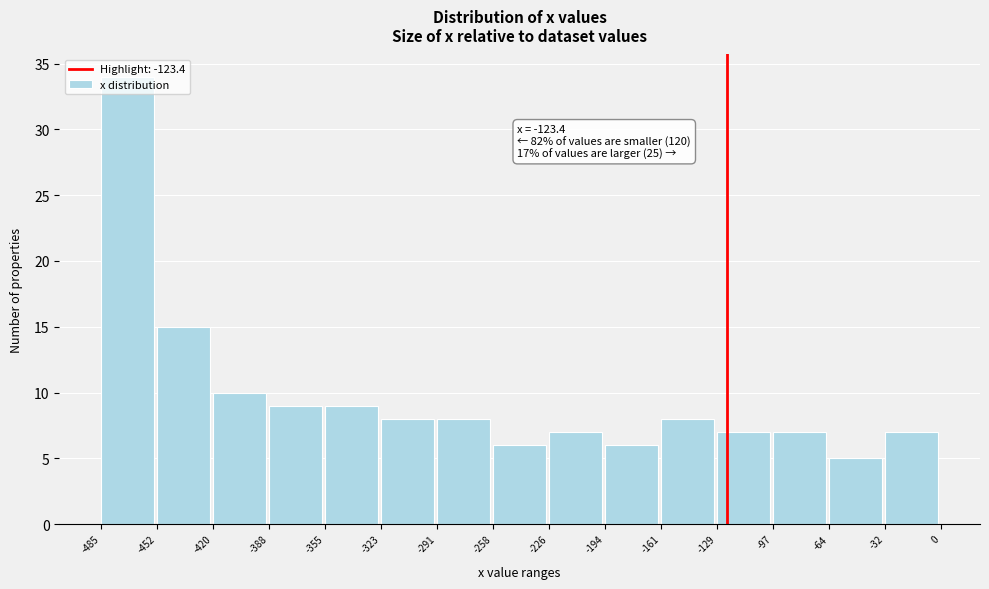

Which range on the x-axis has the tallest bar?

-485 to -452